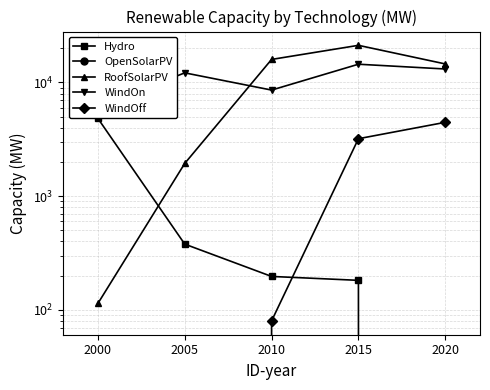

Reading left to right, list all the values displayed in this chart.

Hydro: 2000=4831	2005=379	2010=197	2015=182	2020=0
OpenSolarPV: 2000=0	2005=0	2010=0	2015=0	2020=0
RoofSolarPV: 2000=114	2005=1942	2010=15948	2015=21218	2020=14559
WindOn: 2000=6095	2005=12153	2010=8575	2015=14474	2020=13140
WindOff: 2000=0	2005=0	2010=80	2015=3203	2020=4464